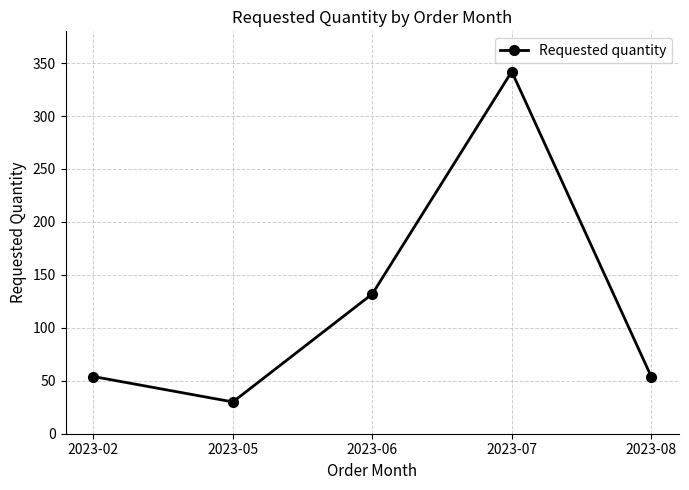

What is the value of the 4th point from the left?

342